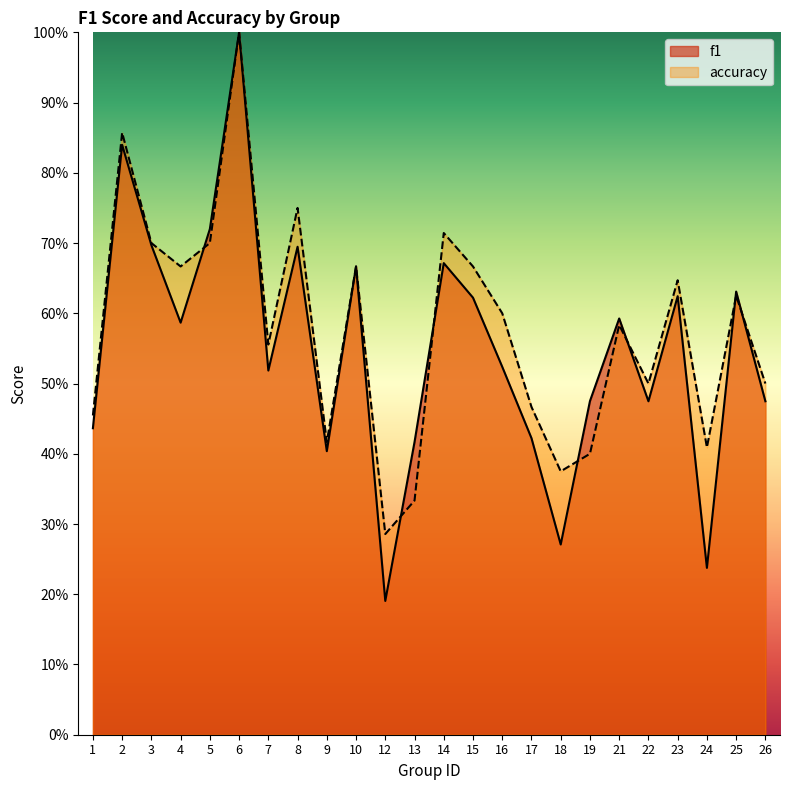

The accuracy series shows 1.1 at 4. True or false?

False